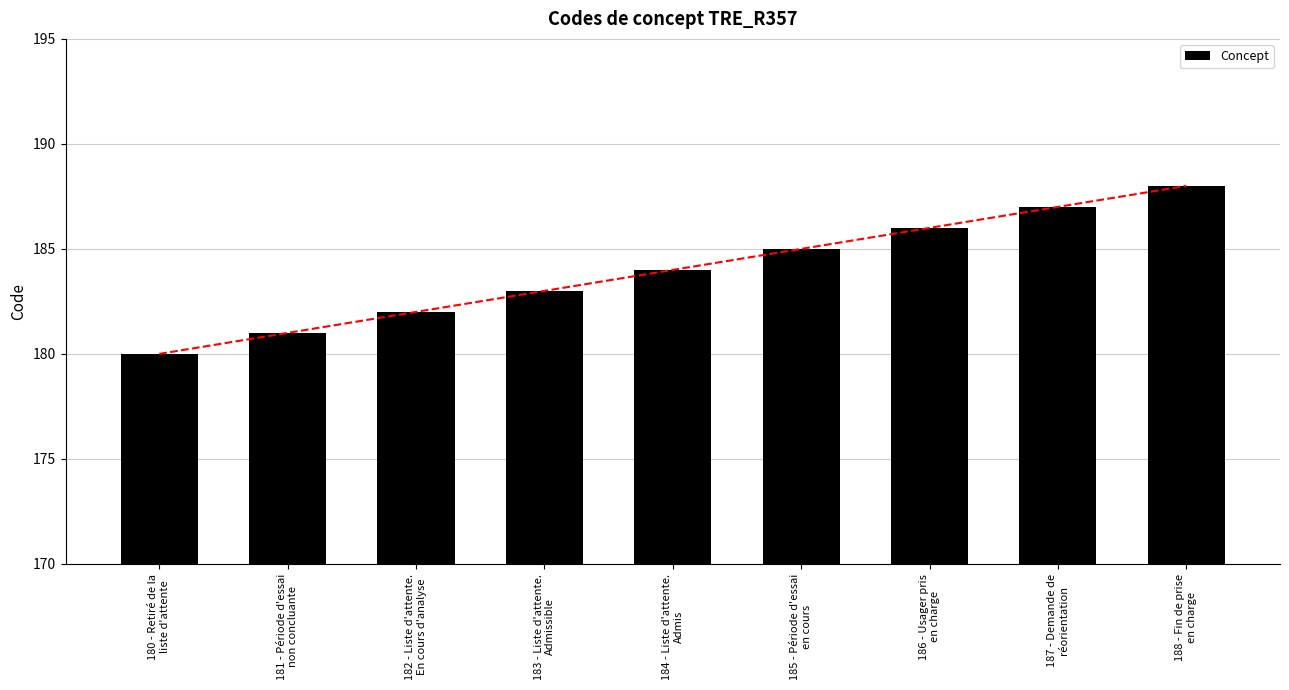

Which category has the highest value across all series?

188 - Fin de prise
en charge